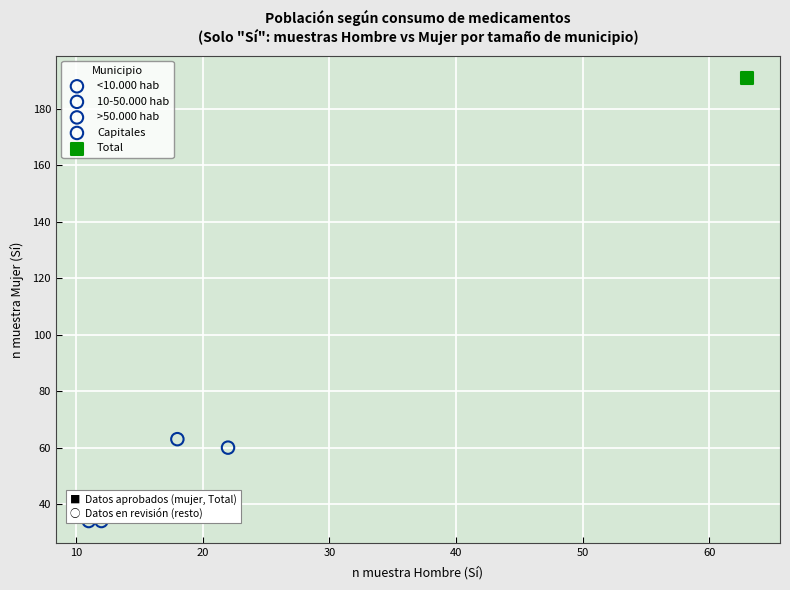

What are all the series names shown in the legend?

<10.000 hab, 10-50.000 hab, >50.000 hab, Capitales, Total